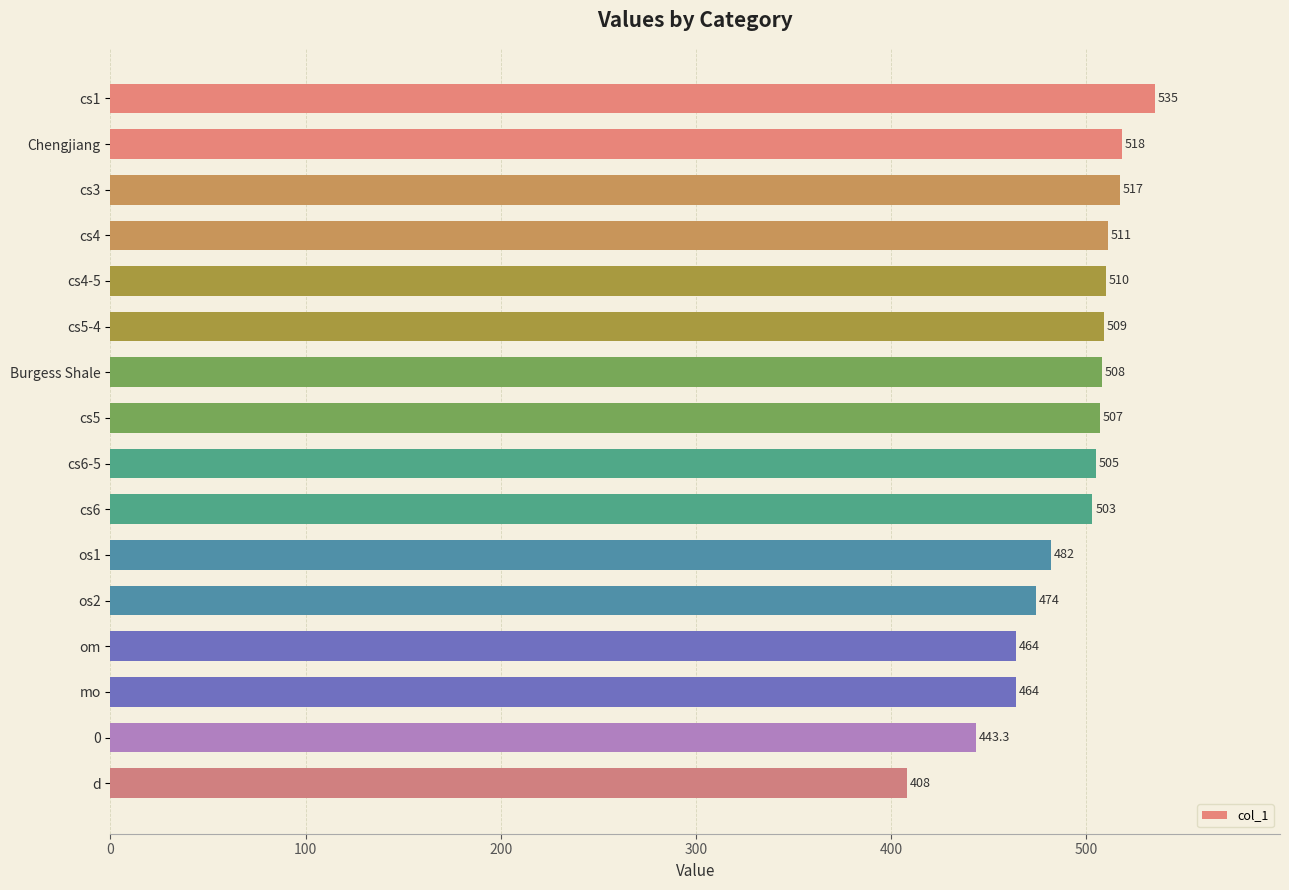

What is the sum of the values at cs6-5 and mo?

969.0